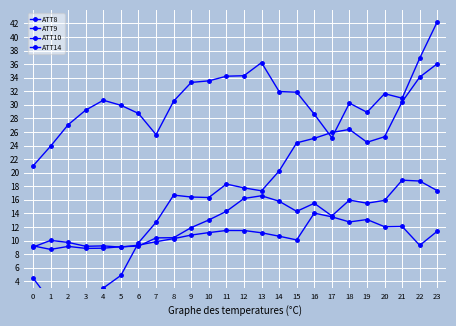

At how many categories does at least one series exceed 27?

20